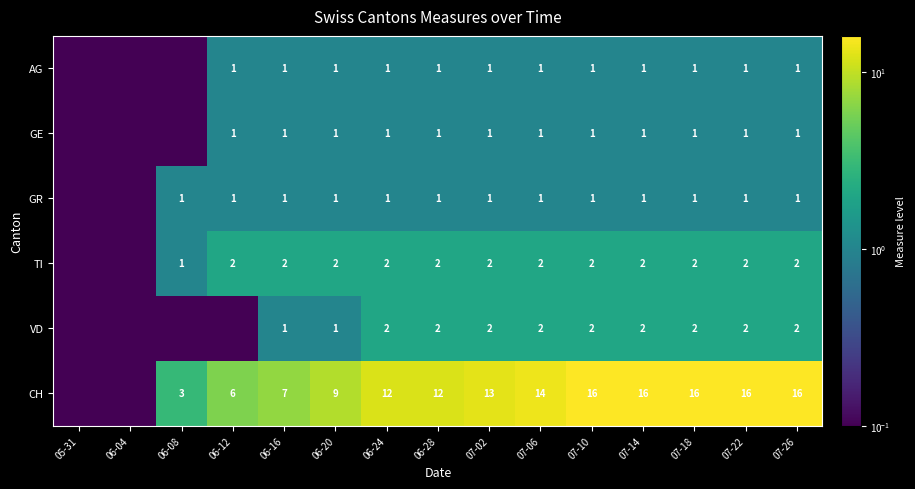

Count the number of data series in this chart.

6